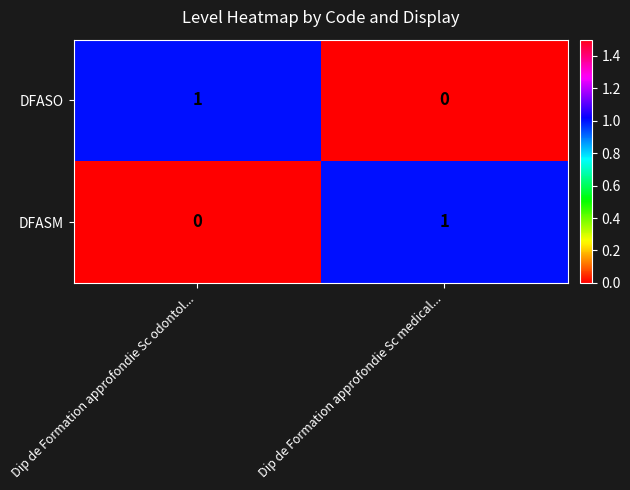

At which label is DFASO closest to 0?

Dip de Formation approfondie Sc medical...